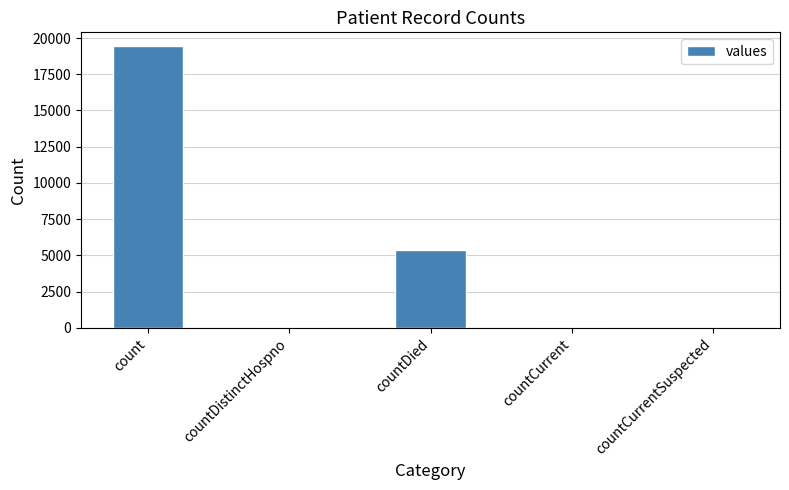

How many series are shown in this chart?

1